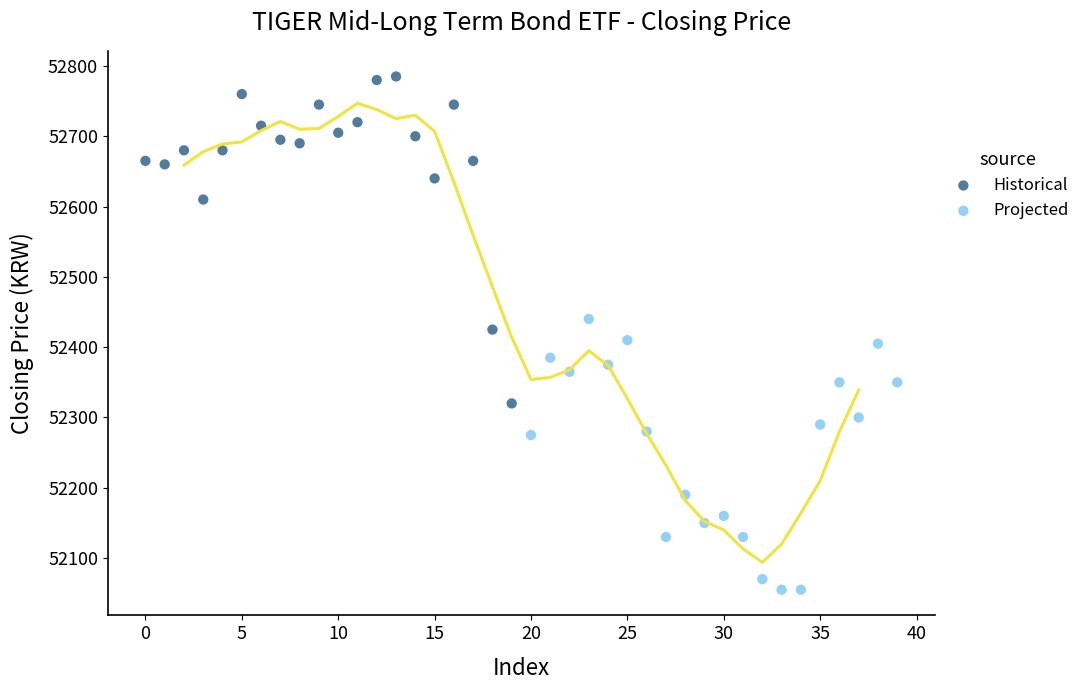

Which series contains the lowest Y value?

Projected